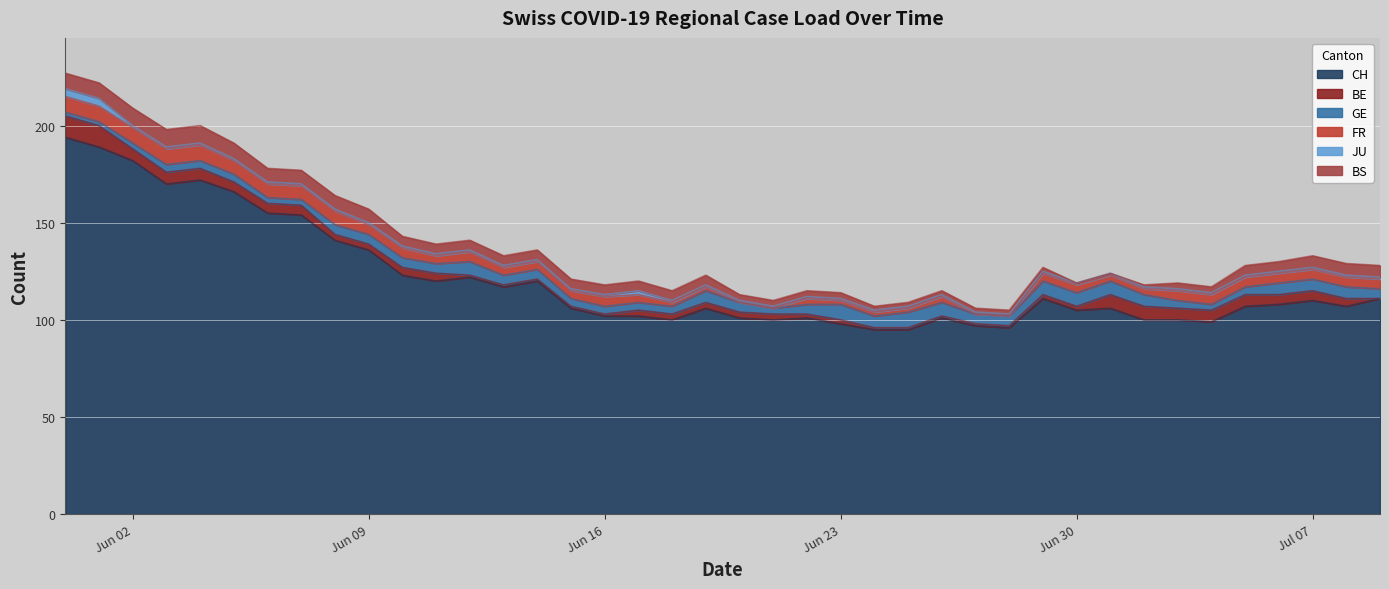

True or false: GE and CH intersect in this chart.

False